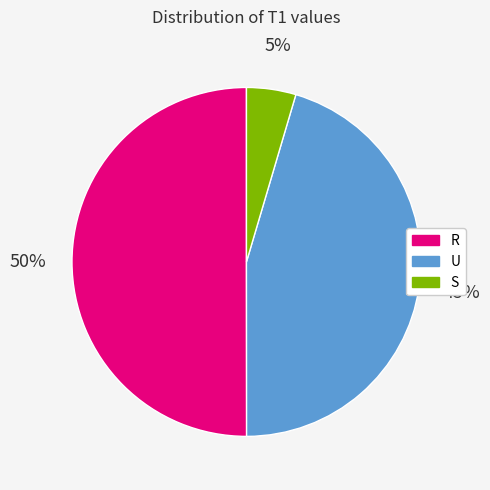

The R slice represents 50% of the pie. True or false?

True